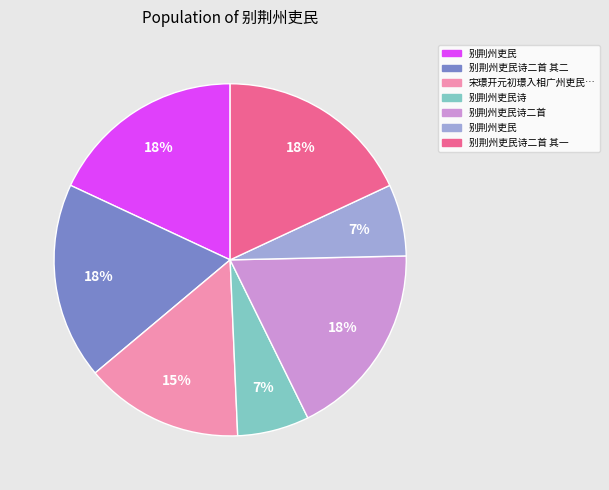

Is there any slice that represents more than half of the pie?

No